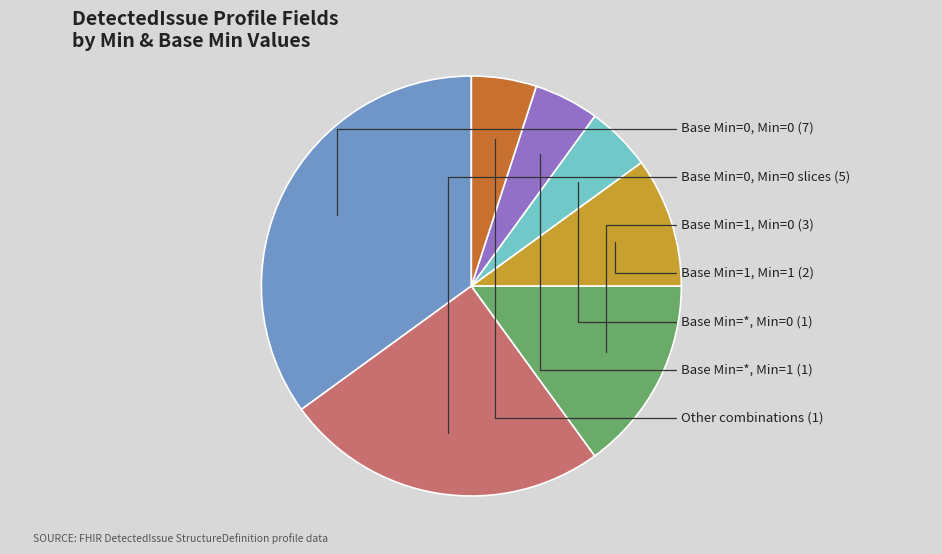

Is there any slice that represents more than half of the pie?

No